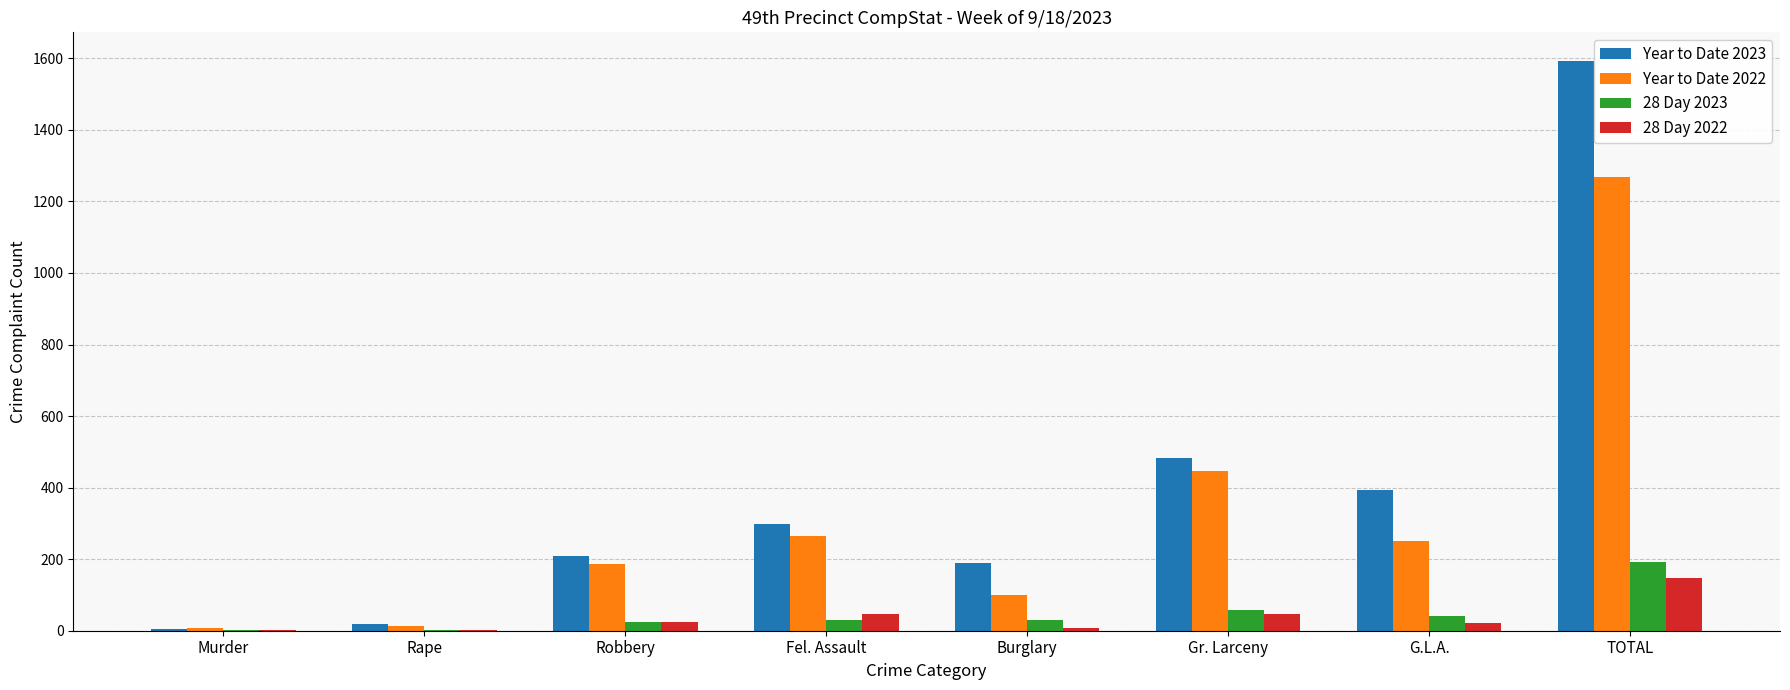

What is the greatest value displayed?

1593